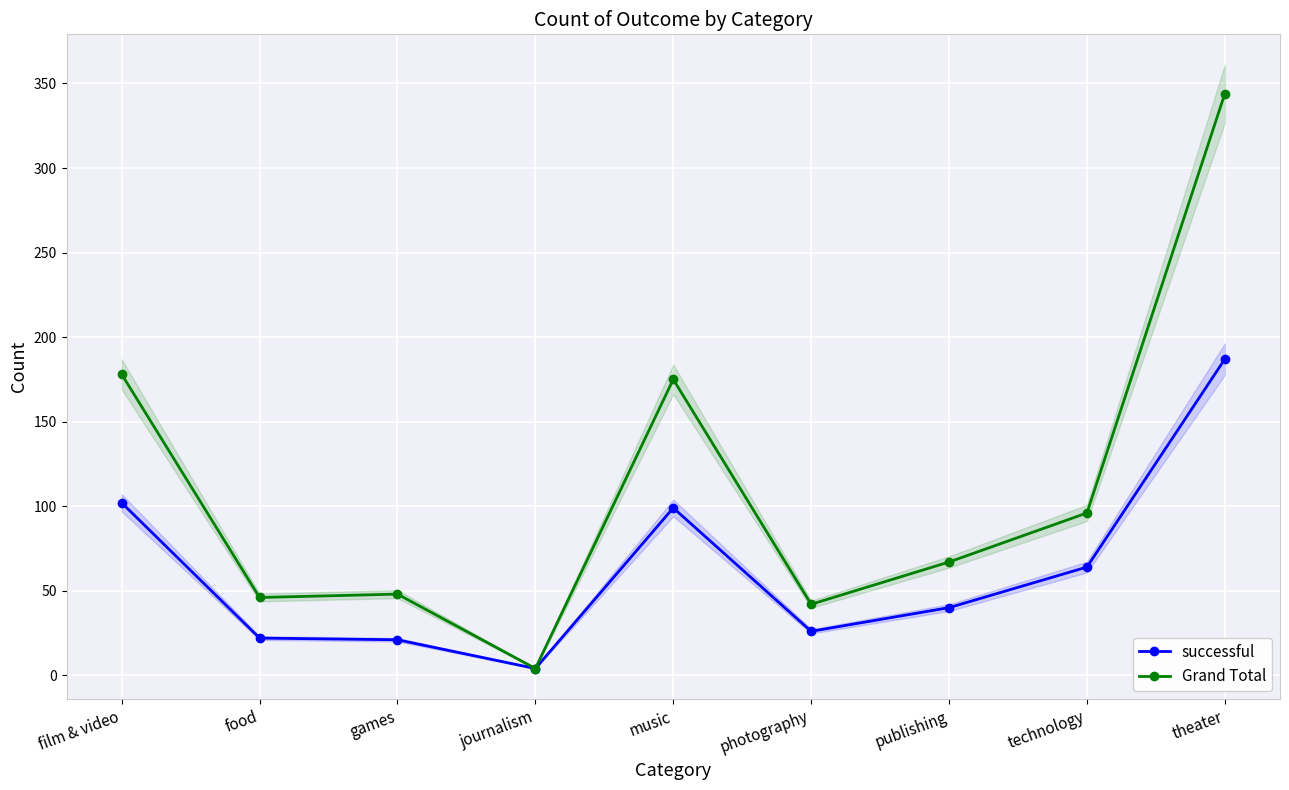

Is it true that Grand Total equals 42 at photography?

True